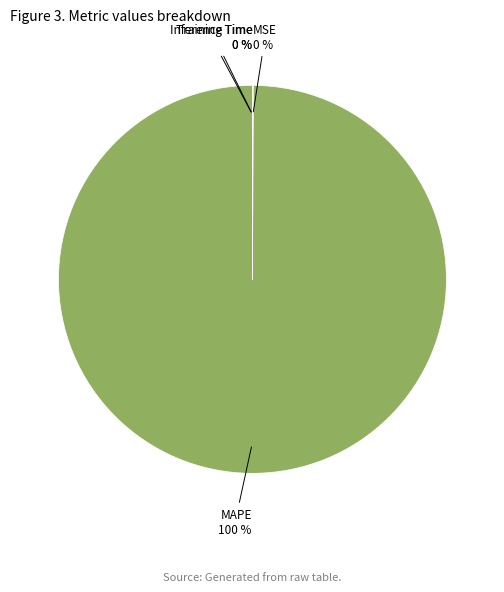

Is there a majority slice in this chart?

Yes